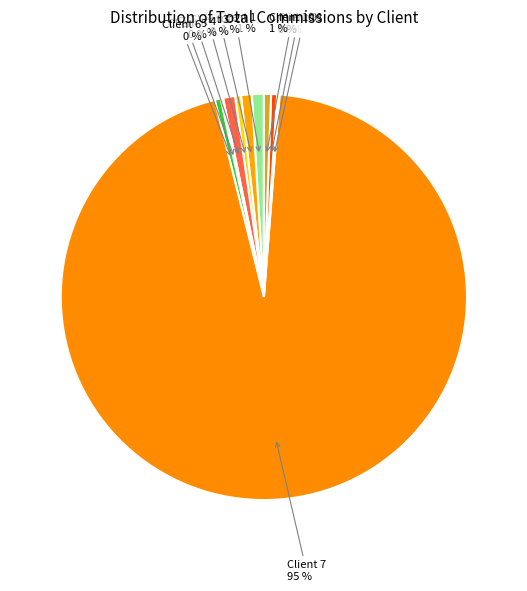

Approximately how many times larger is the value at Client 4 compared to Client 6?

2.0